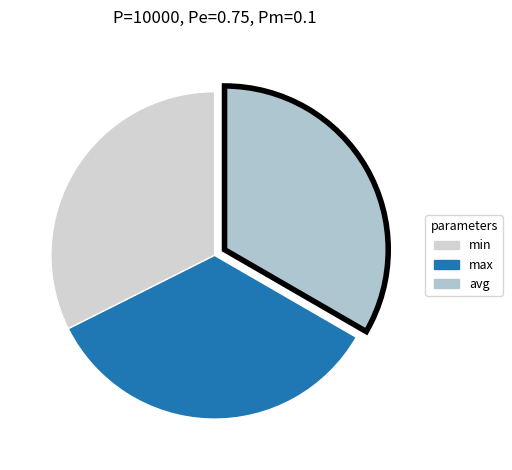

How many slices are in this pie chart?

3